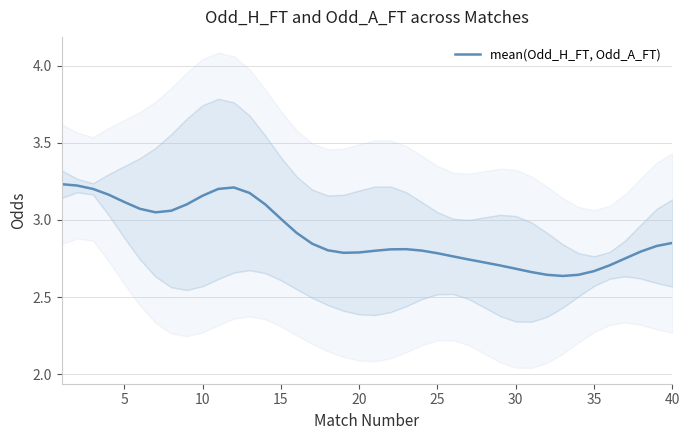

True or false: mean(Odd_H_FT, Odd_A_FT) has a value of 2.7 at 30.

True